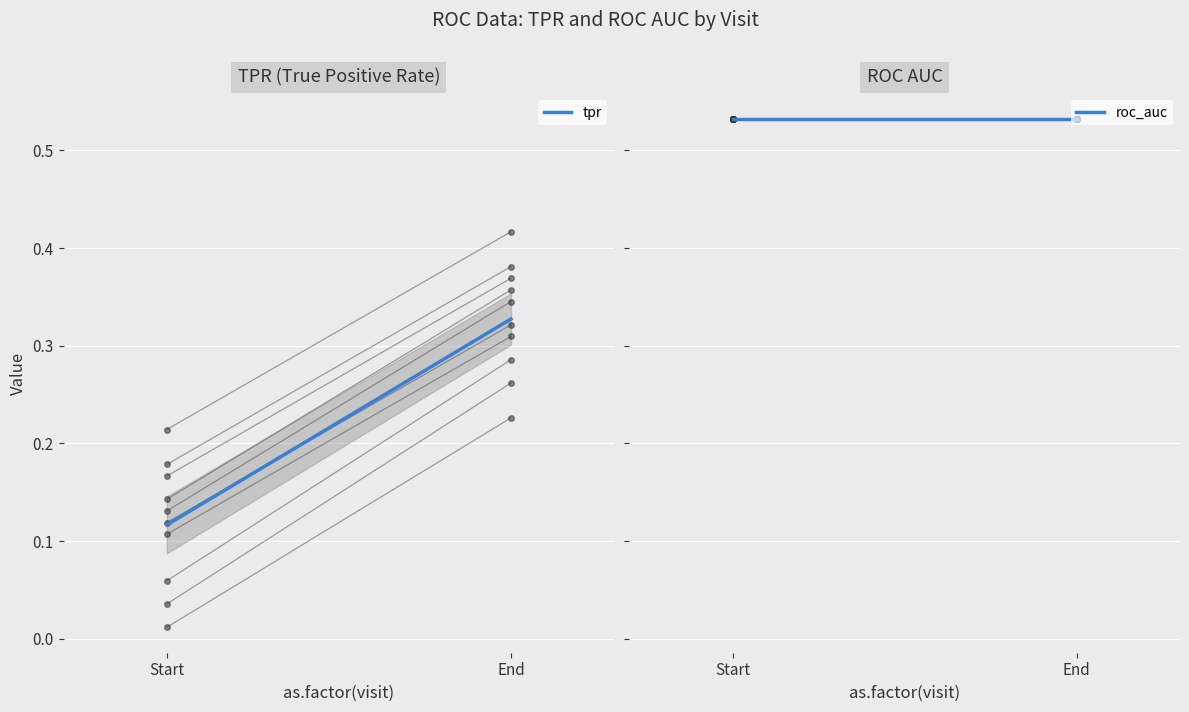

Rank the series by their maximum value, from lowest to highest.

tpr, roc_auc